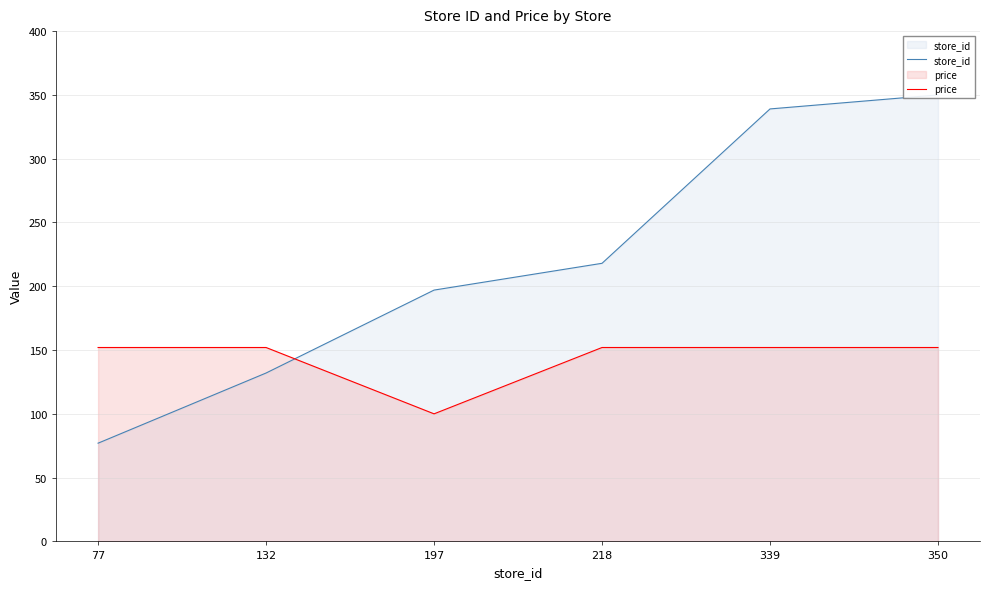

List the series in order of their overall mean, lowest first.

price, store_id